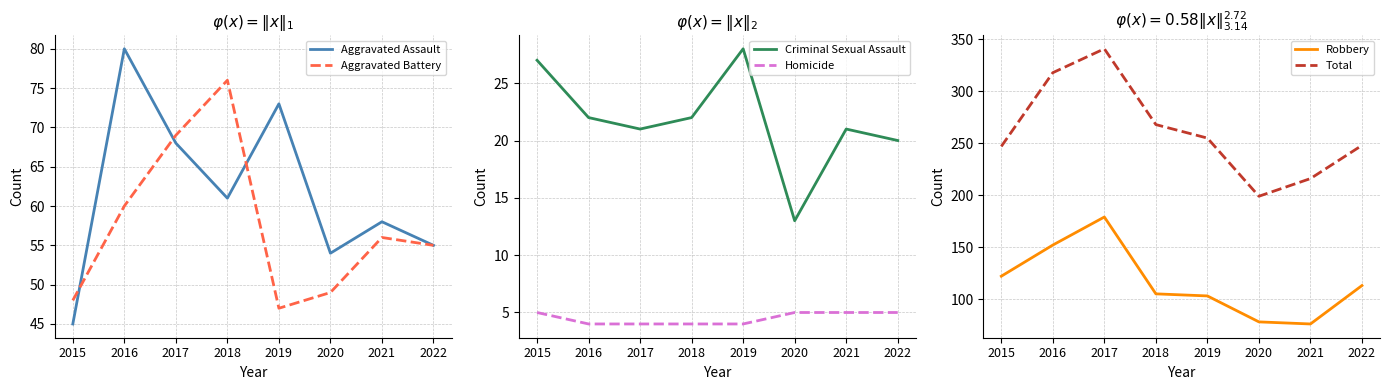

What is the difference between the second highest and second lowest values in the Homicide series?

1